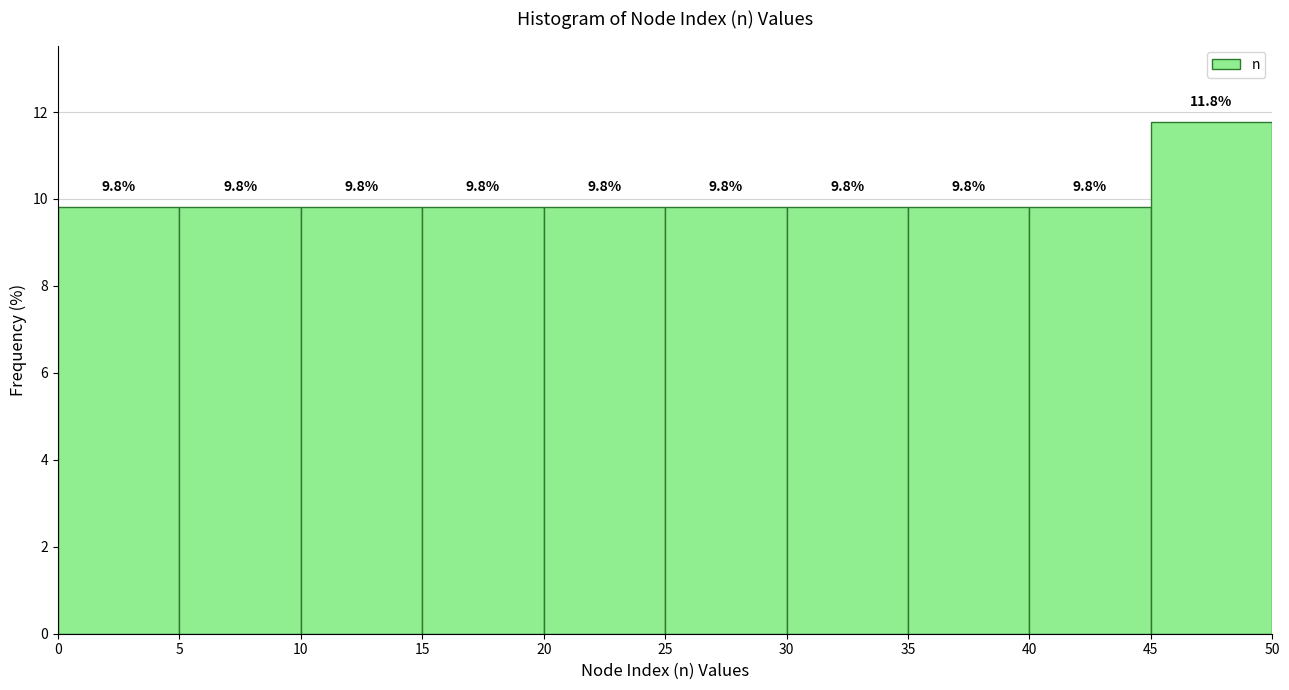

Reading left to right, list every bar in this chart as the range it spans on the x-axis followed by its height.

0 to 5: 9.8
5 to 10: 9.8
10 to 15: 9.8
15 to 20: 9.8
20 to 25: 9.8
25 to 30: 9.8
30 to 35: 9.8
35 to 40: 9.8
40 to 45: 9.8
45 to 50: 11.8